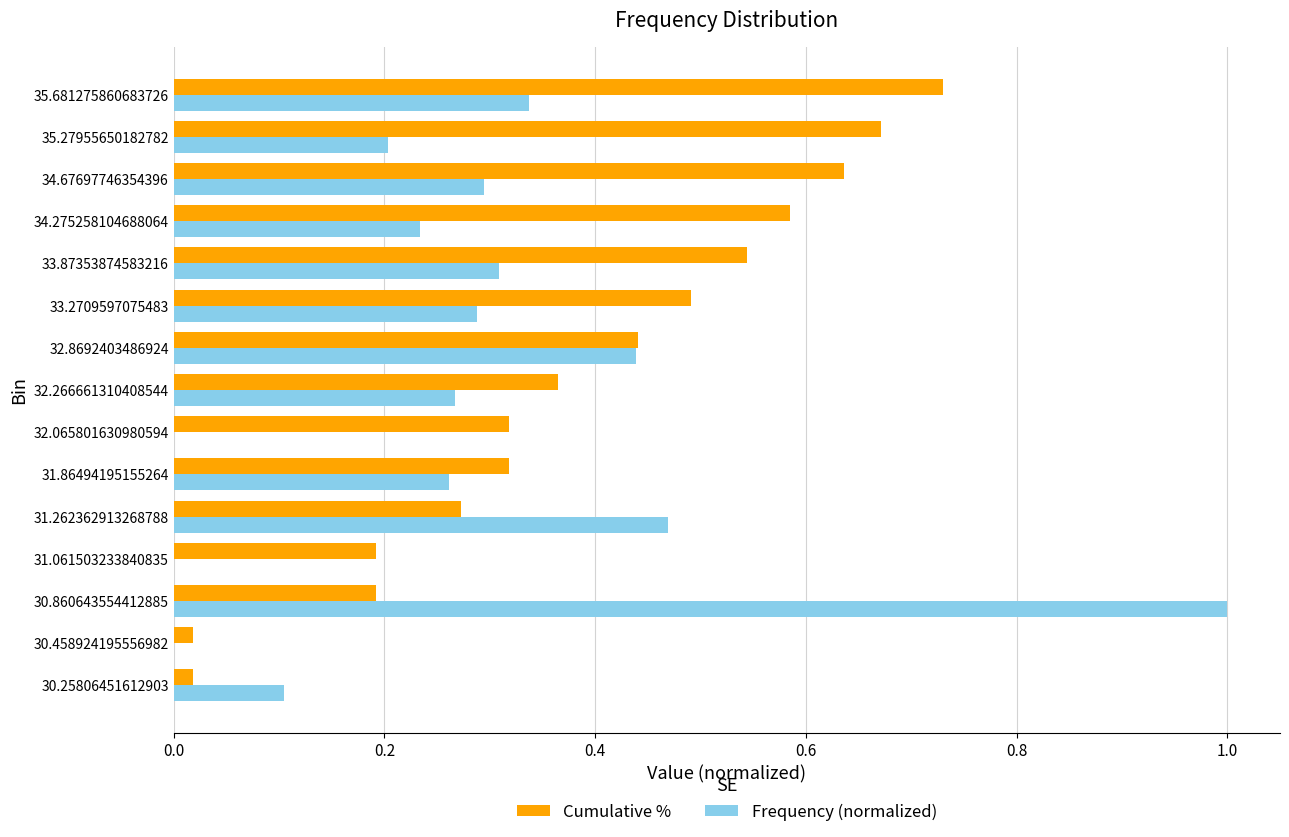

Is the value of Cumulative % at 33.2709597075483 greater than the value of Frequency (normalized) at 32.065801630980594?

Yes